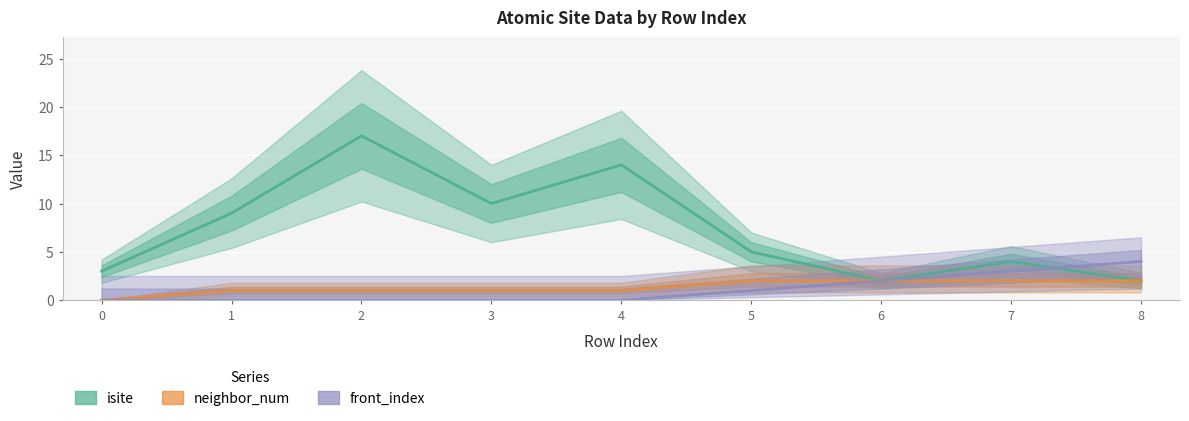

Between 4 and 7, which series saw the biggest shift?

isite